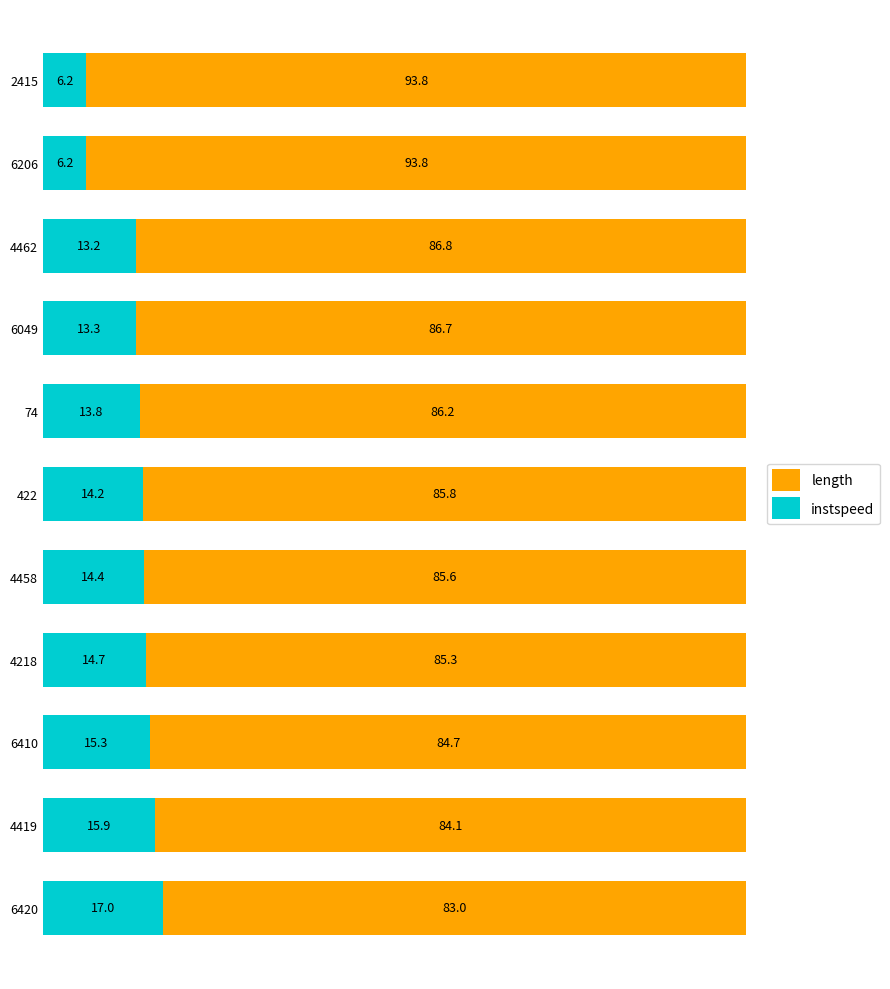

What value does the instspeed series have at 2415?

6.2